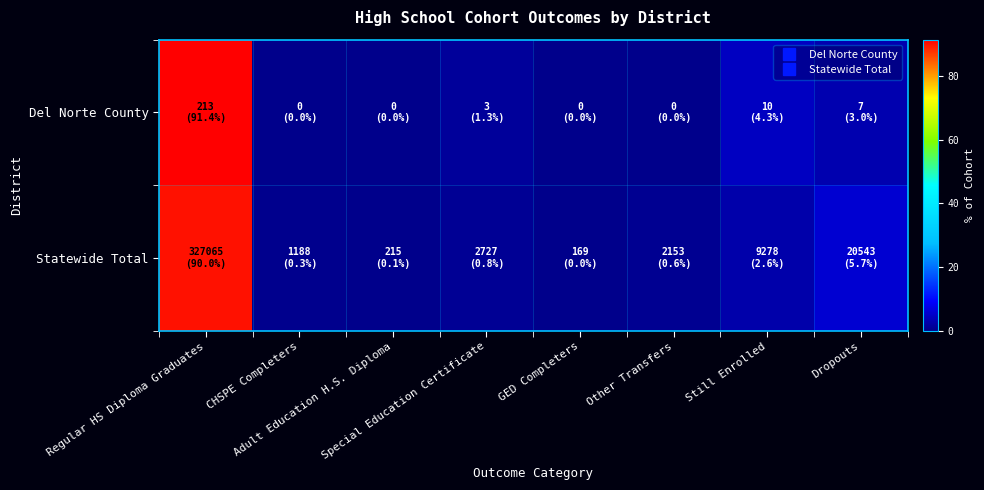

List the series in order of their peak value, lowest first.

Statewide Total, Del Norte County